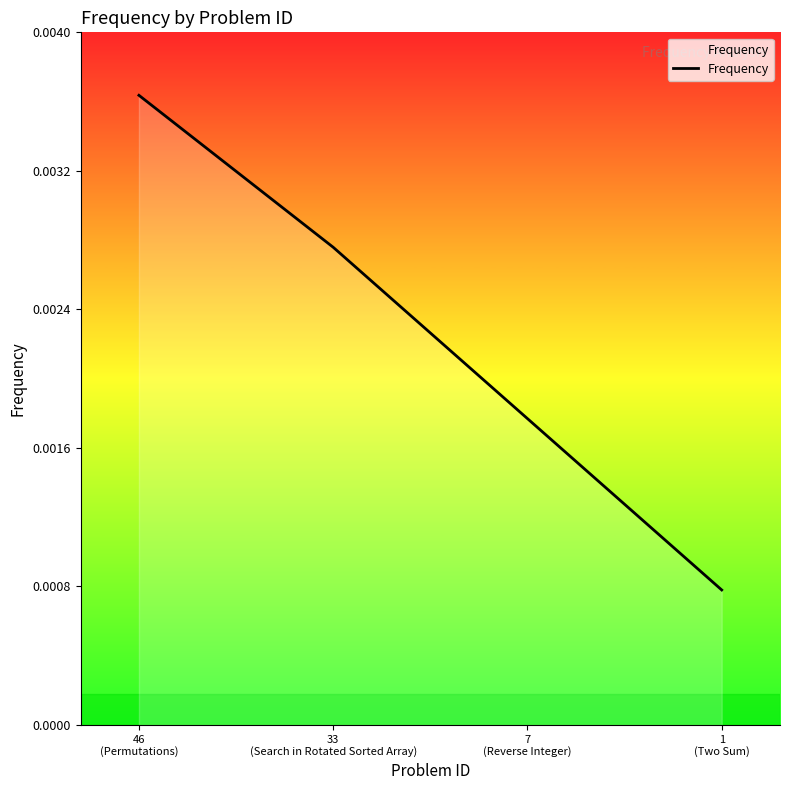

Count the values in the range 0 to 1.

4